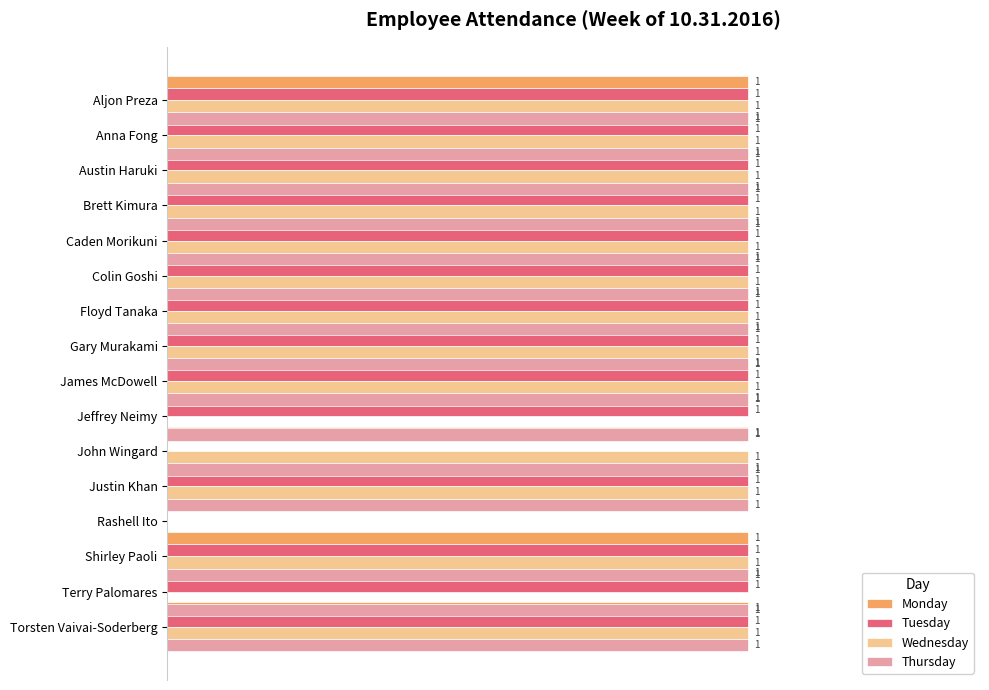

How many bars are there in each group?

4